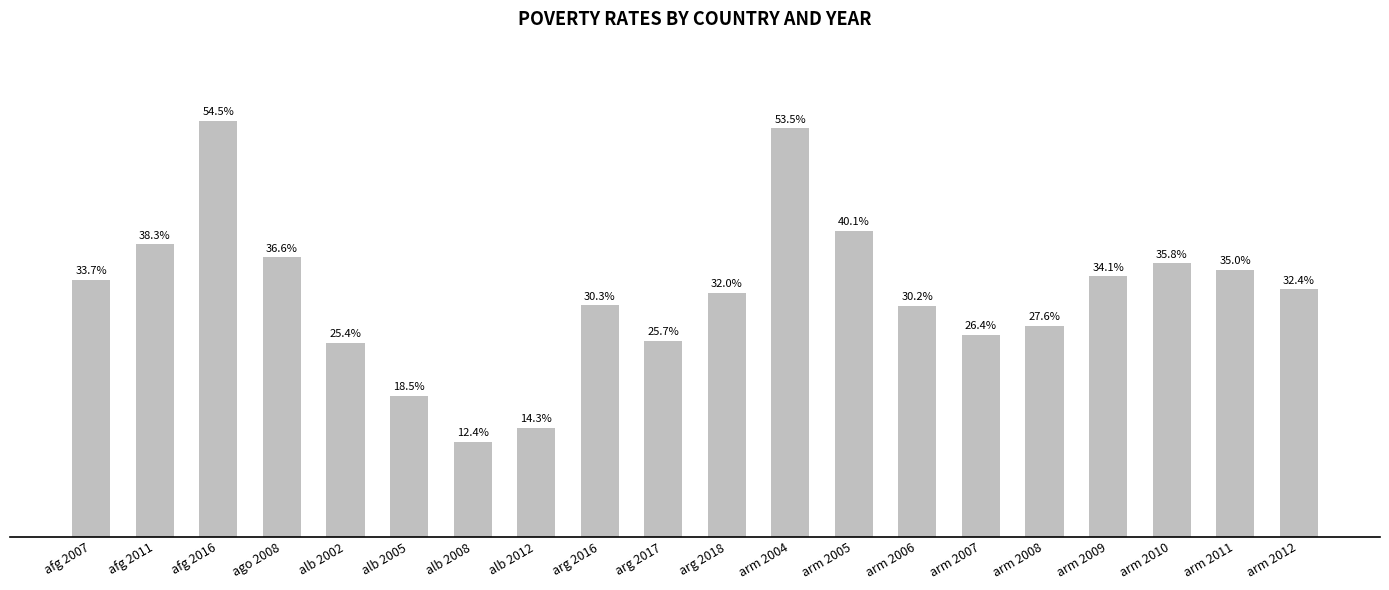

Are the bars horizontal?

No